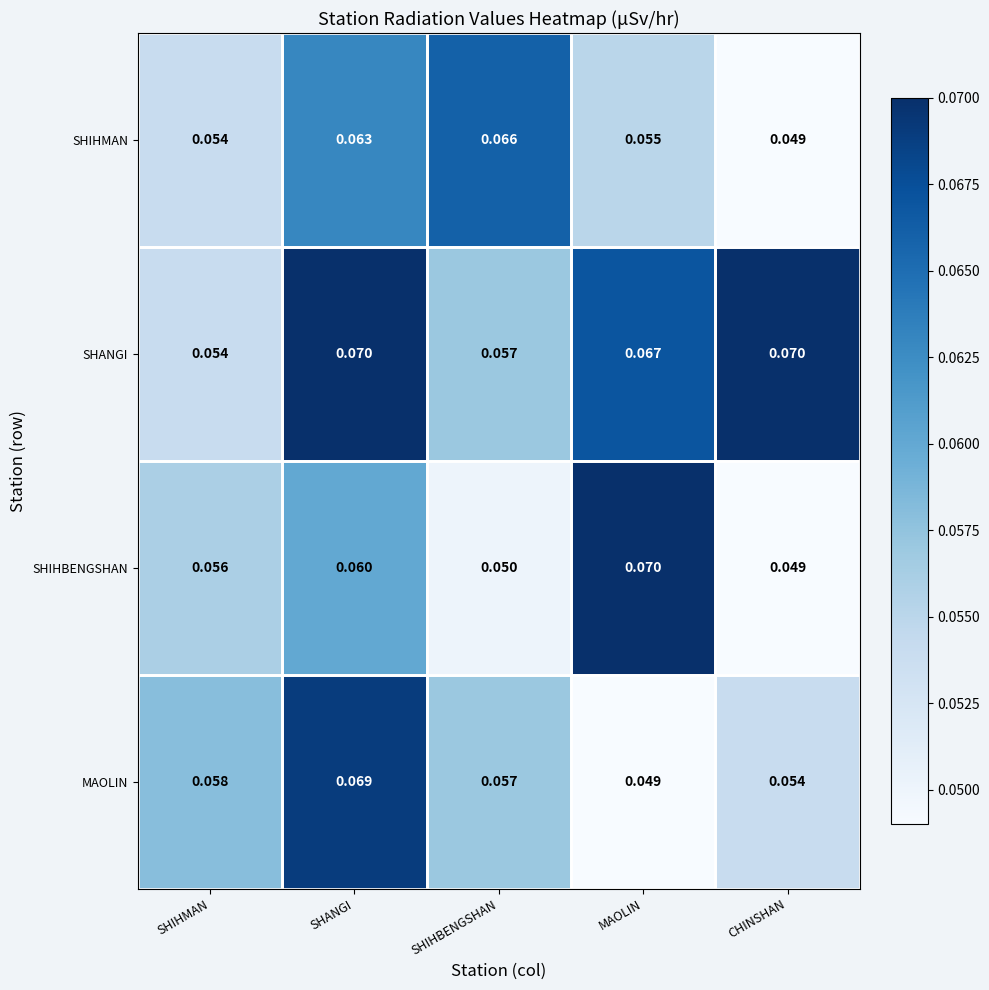

At which label is MAOLIN closest to 0?

MAOLIN